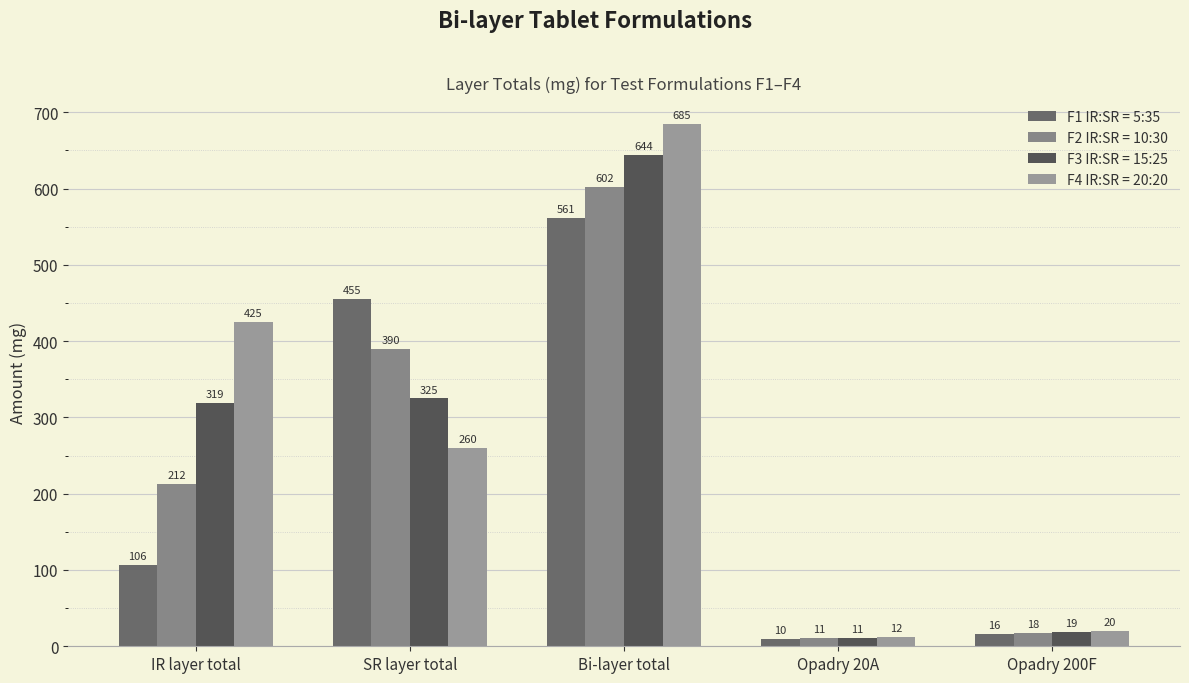

How many groups of bars are there?

5